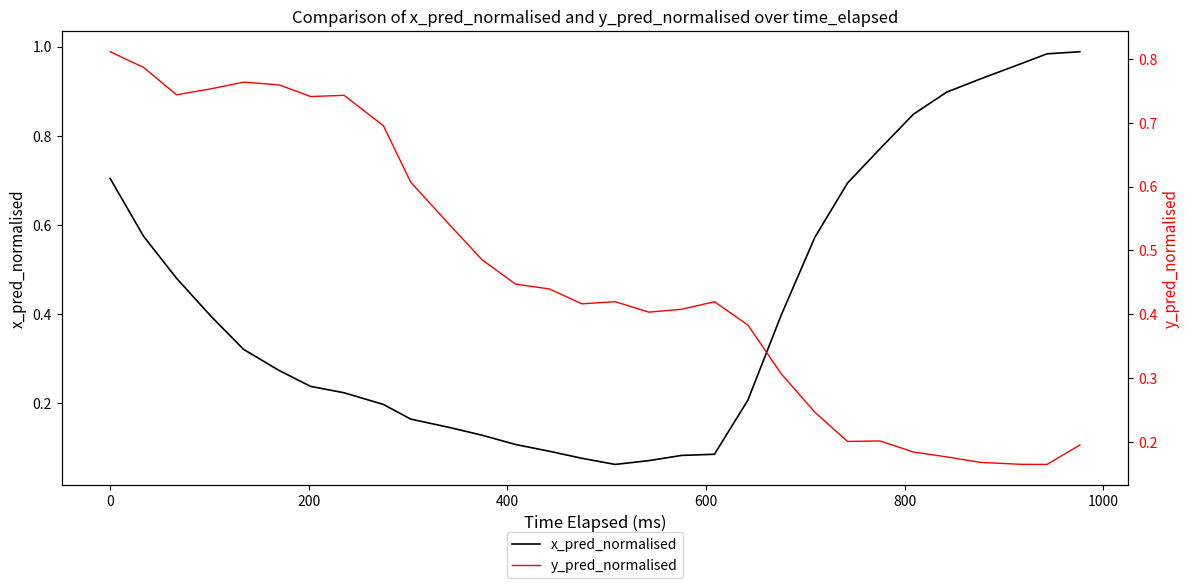

Which series has the widest spread of values?

x_pred_normalised